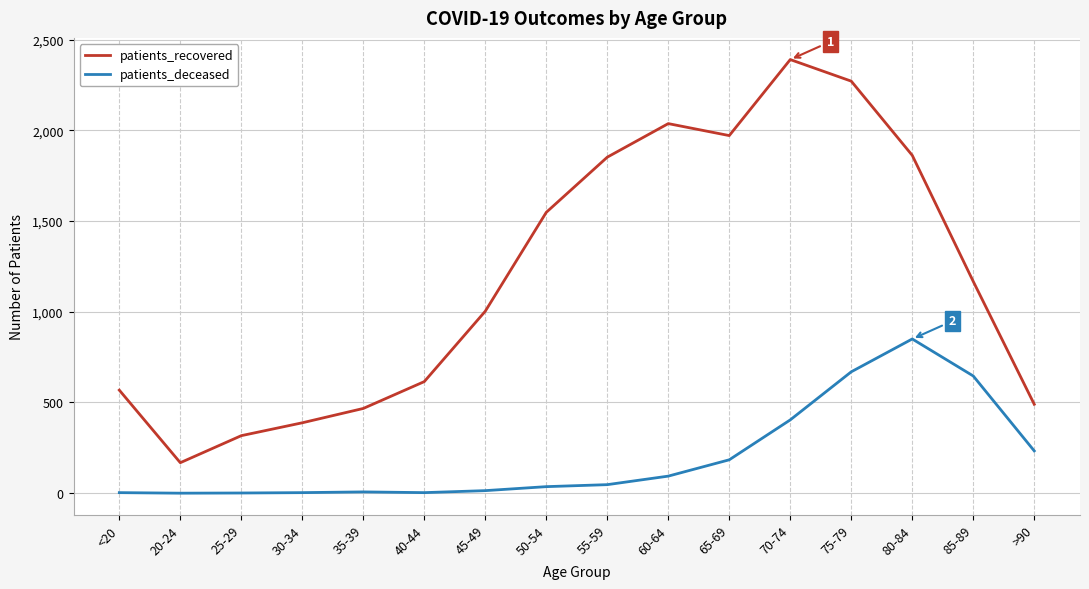

What is the difference between the maximum and minimum values in the patients_recovered series?

2222